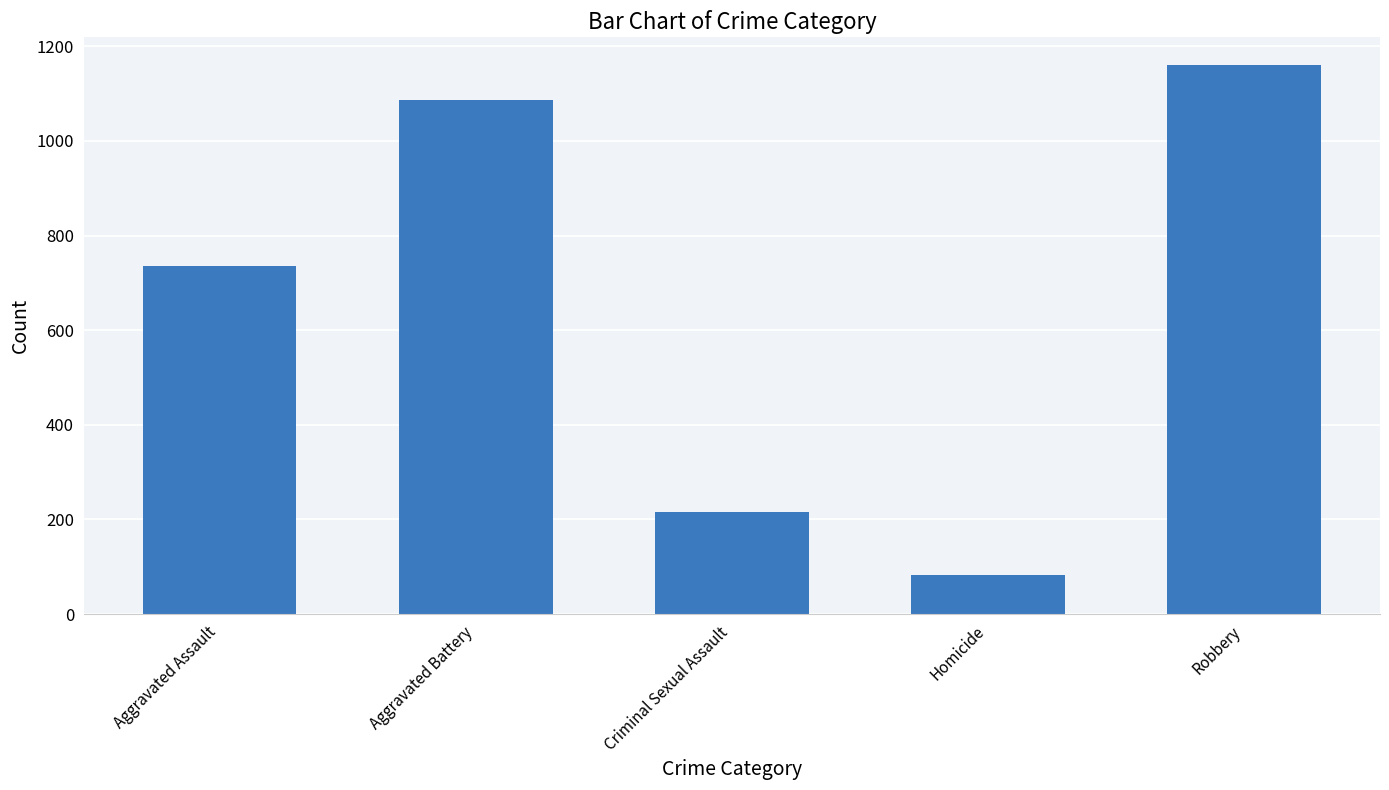

What is the ratio of the value at Homicide to the value at Aggravated Battery?

0.1